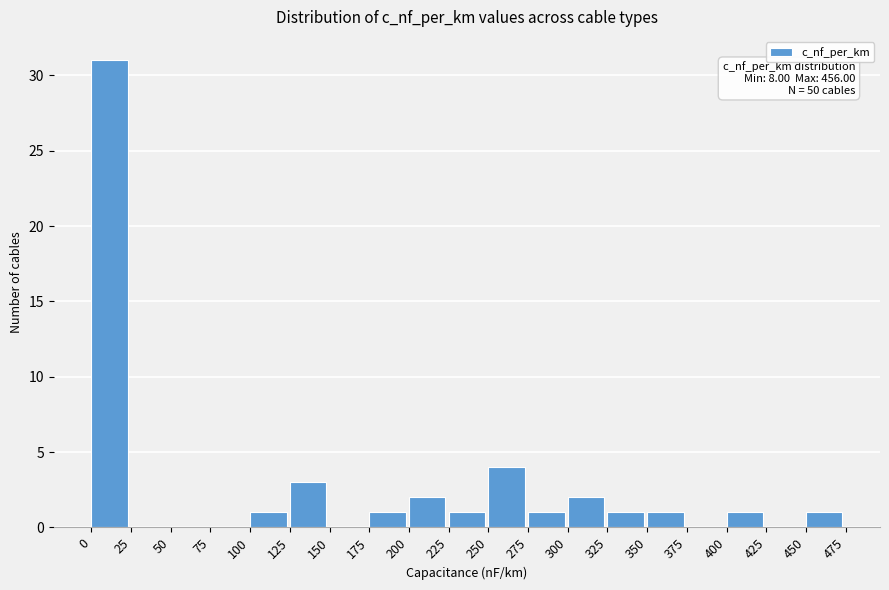

Which range on the x-axis has the tallest bar?

0 to 25